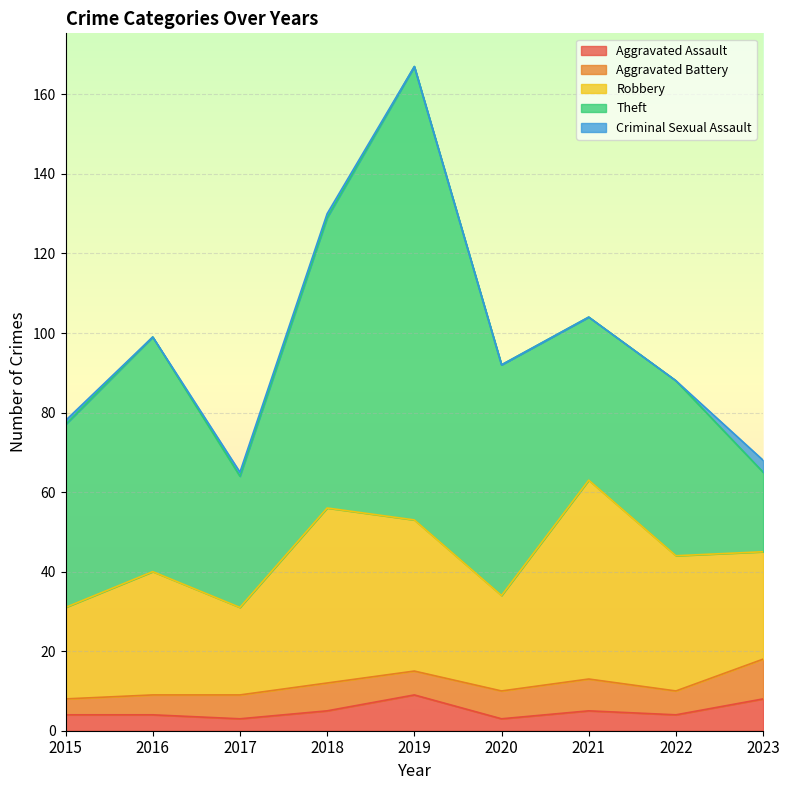

How many data points does each series have?

9